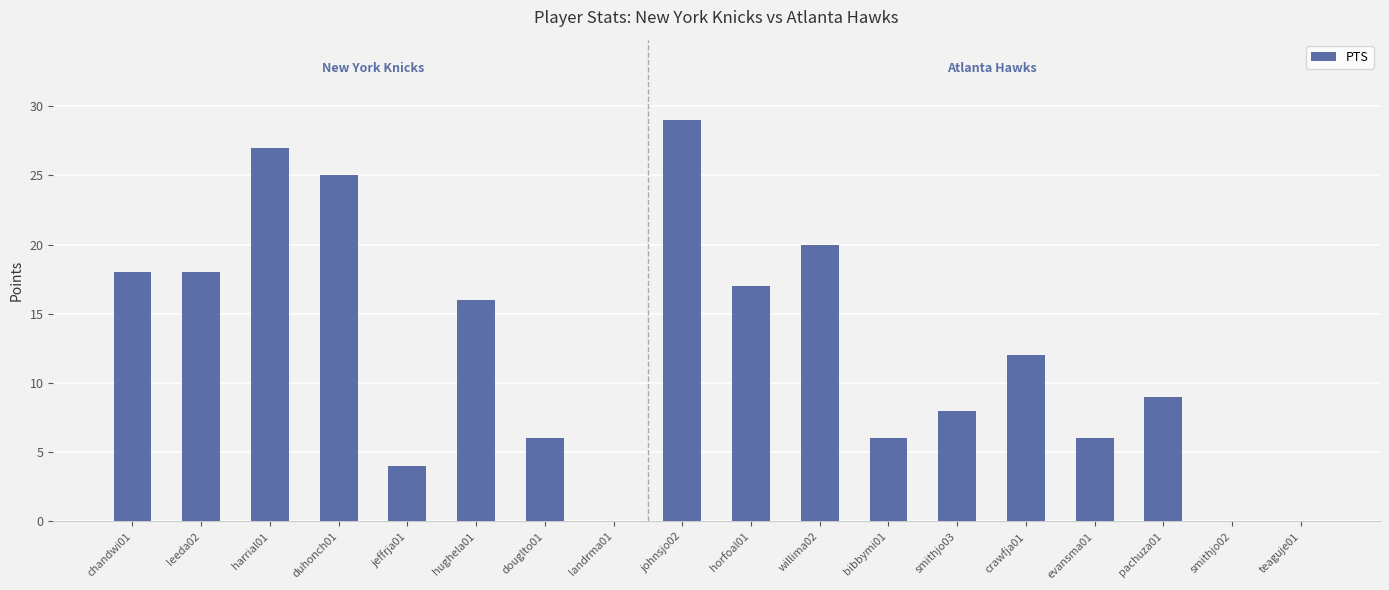

The value at johnsjo02 is 44. True or false?

False